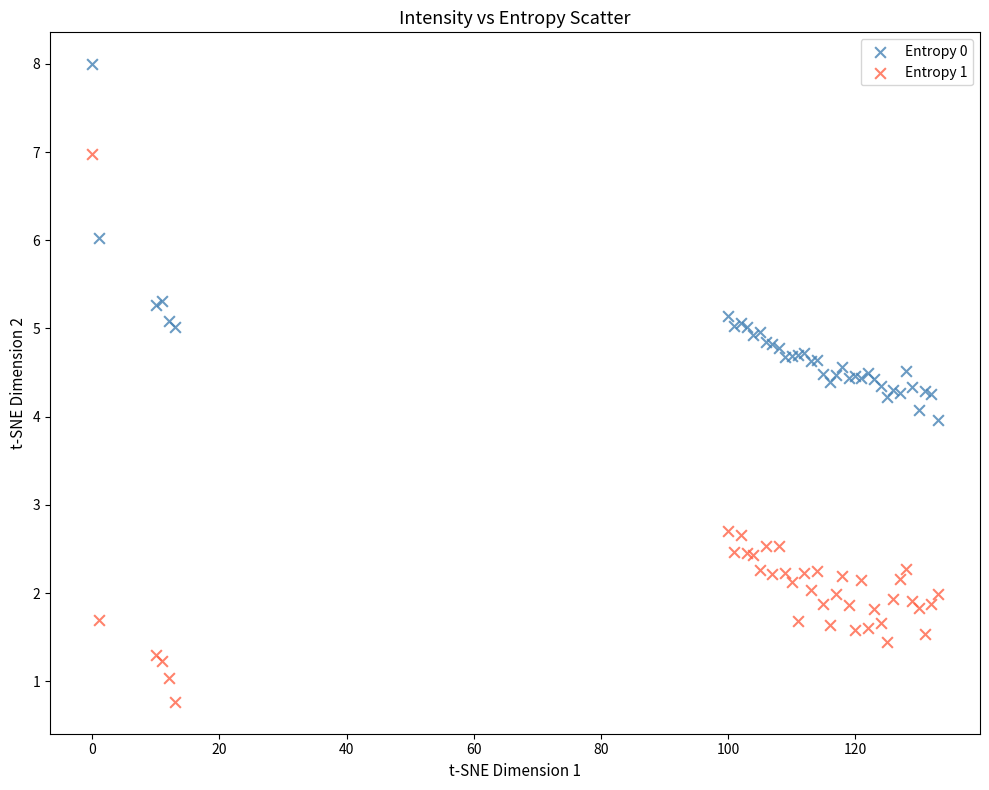

Which series contains the highest Y value?

Entropy 0